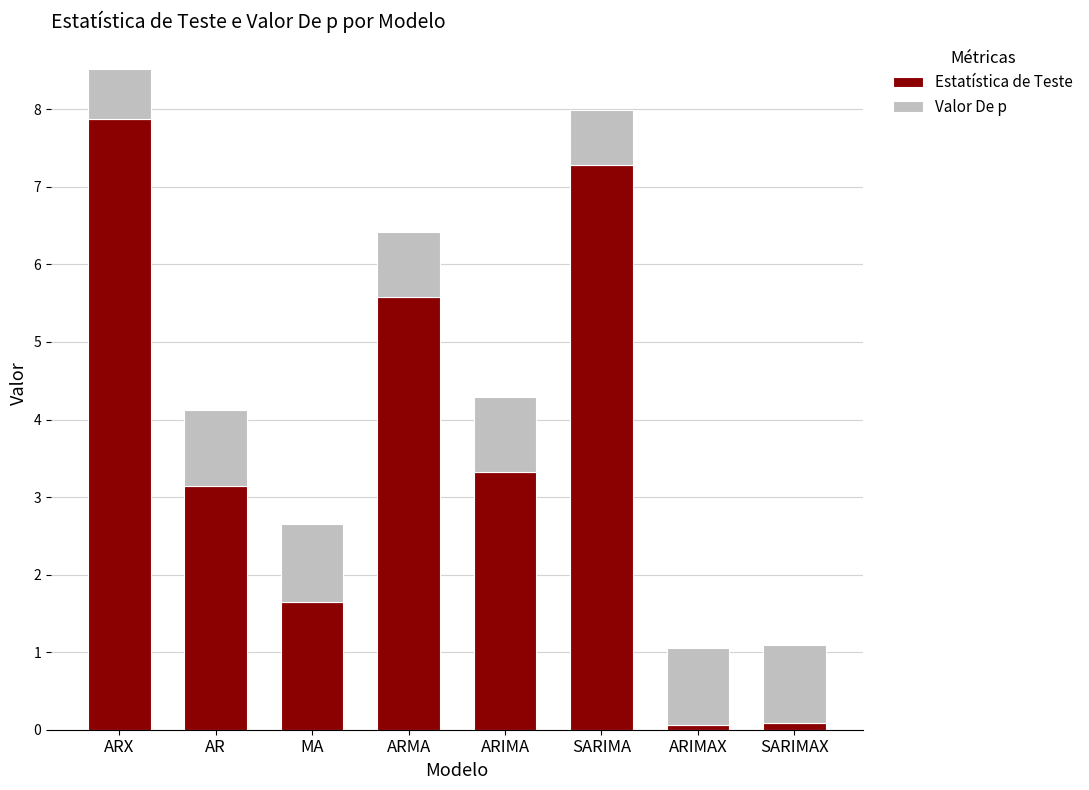

What is the difference between the second highest and minimum values in the Estatística de Teste series?

7.2